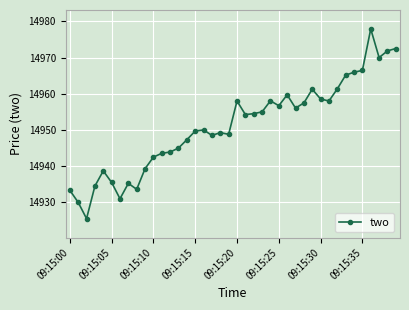

What is the smallest value displayed?

14925.5